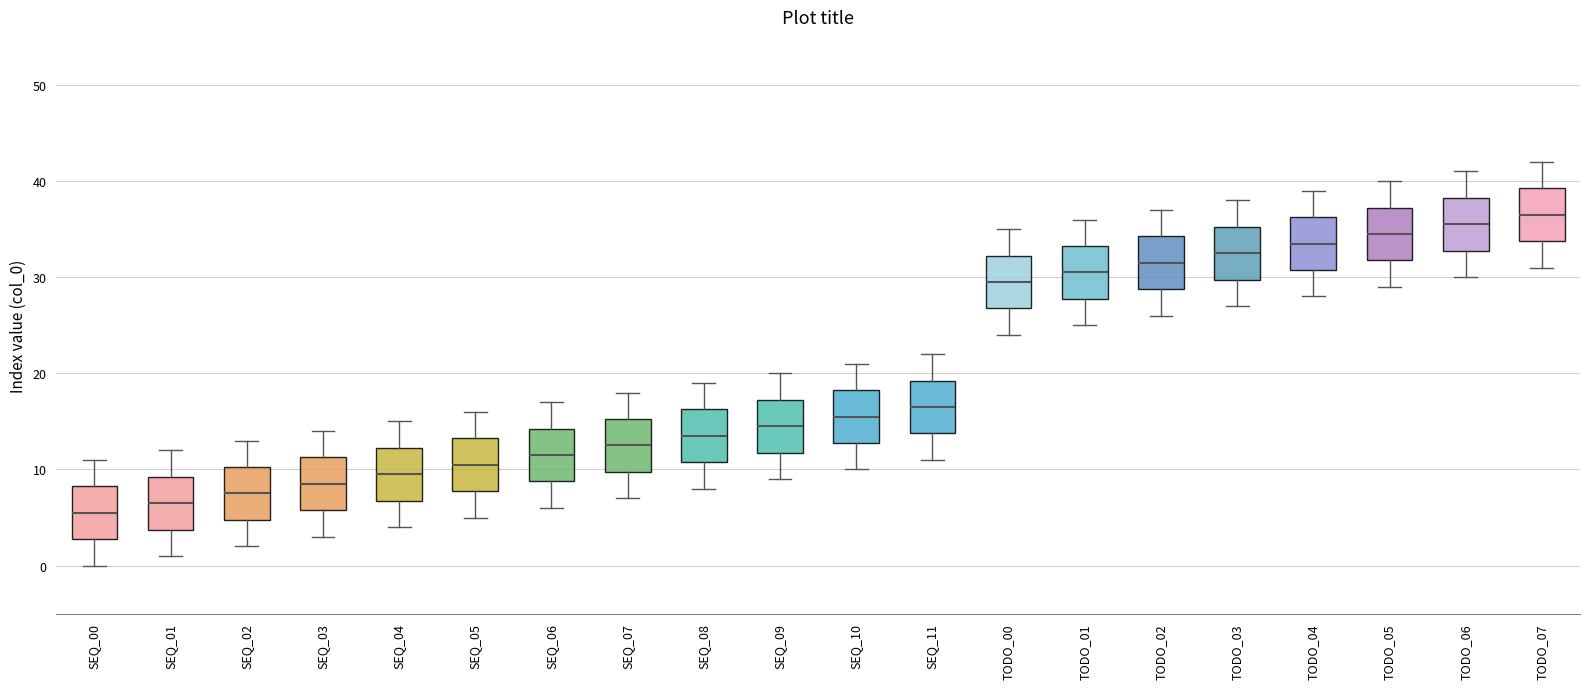

Reading left to right, read every box against the y-axis: the position of its median line, the range the box covers, and the ends of its whiskers. The values are not printed on the chart, so give them approximately, as read against the axis.

SEQ_00: median 6, box 3 to 8, whiskers 0 to 11
SEQ_01: median 7, box 4 to 9, whiskers 1 to 12
SEQ_02: median 8, box 5 to 10, whiskers 2 to 13
SEQ_03: median 9, box 6 to 11, whiskers 3 to 14
SEQ_04: median 10, box 7 to 12, whiskers 4 to 15
SEQ_05: median 11, box 8 to 13, whiskers 5 to 16
SEQ_06: median 12, box 9 to 14, whiskers 6 to 17
SEQ_07: median 13, box 10 to 15, whiskers 7 to 18
SEQ_08: median 14, box 11 to 16, whiskers 8 to 19
SEQ_09: median 15, box 12 to 17, whiskers 9 to 20
SEQ_10: median 16, box 13 to 18, whiskers 10 to 21
SEQ_11: median 17, box 14 to 19, whiskers 11 to 22
TODO_00: median 30, box 27 to 32, whiskers 24 to 35
TODO_01: median 31, box 28 to 33, whiskers 25 to 36
TODO_02: median 32, box 29 to 34, whiskers 26 to 37
TODO_03: median 33, box 30 to 35, whiskers 27 to 38
TODO_04: median 34, box 31 to 36, whiskers 28 to 39
TODO_05: median 35, box 32 to 37, whiskers 29 to 40
TODO_06: median 36, box 33 to 38, whiskers 30 to 41
TODO_07: median 37, box 34 to 39, whiskers 31 to 42